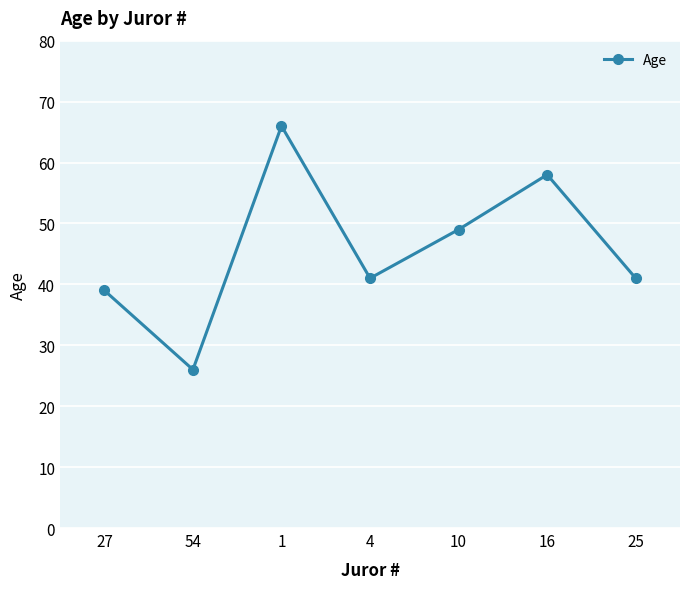

What is the average value?

46